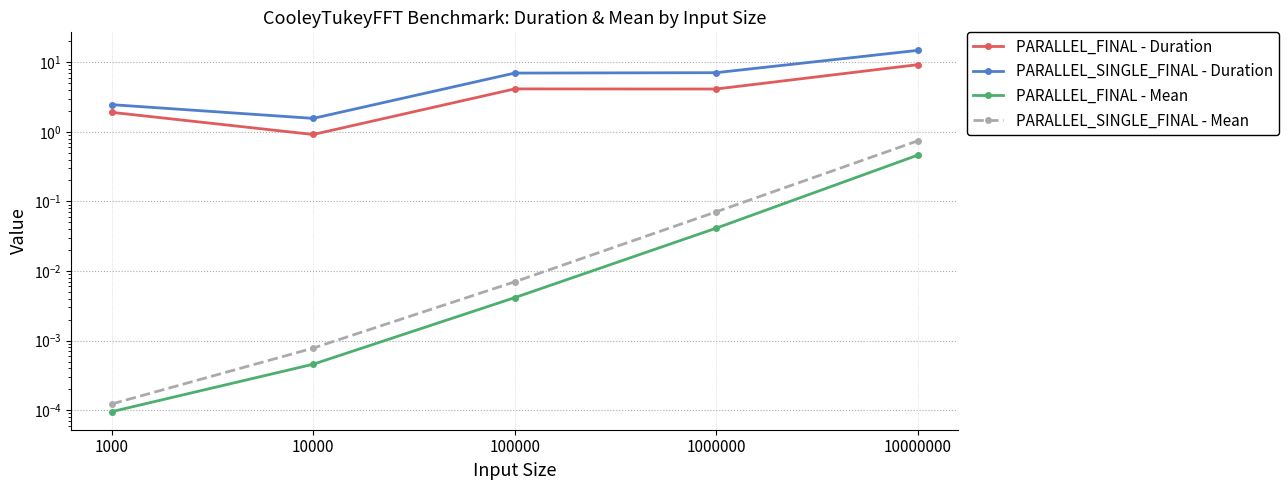

What is the difference between the highest and lowest values at 10000000?

14.3